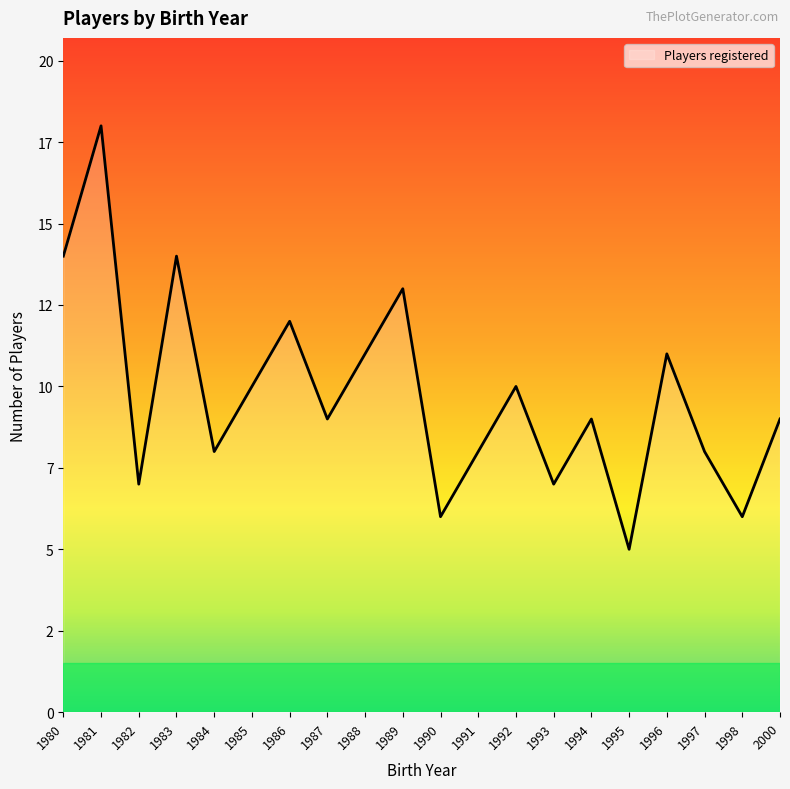

How many interior local peaks (higher than both neighbors) does the data have?

7